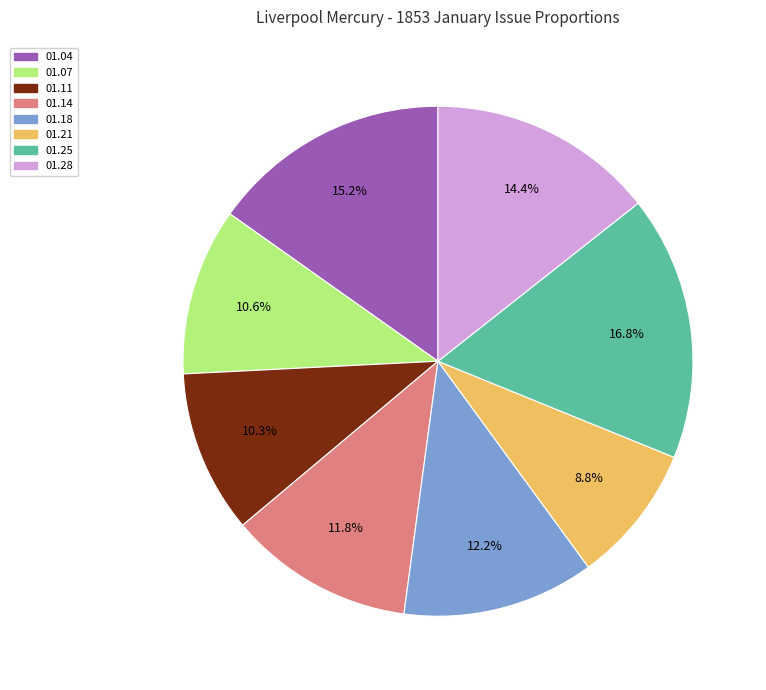

Is there any slice that represents more than half of the pie?

No